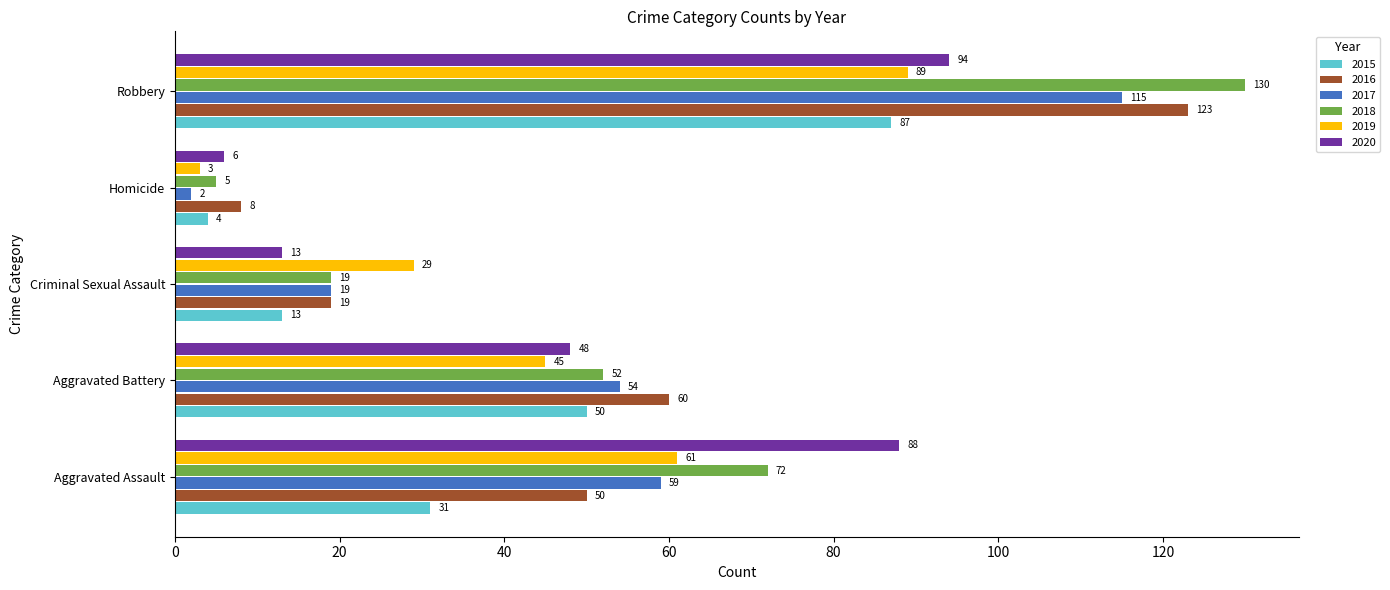

At which category is the sum across all series the highest?

Robbery